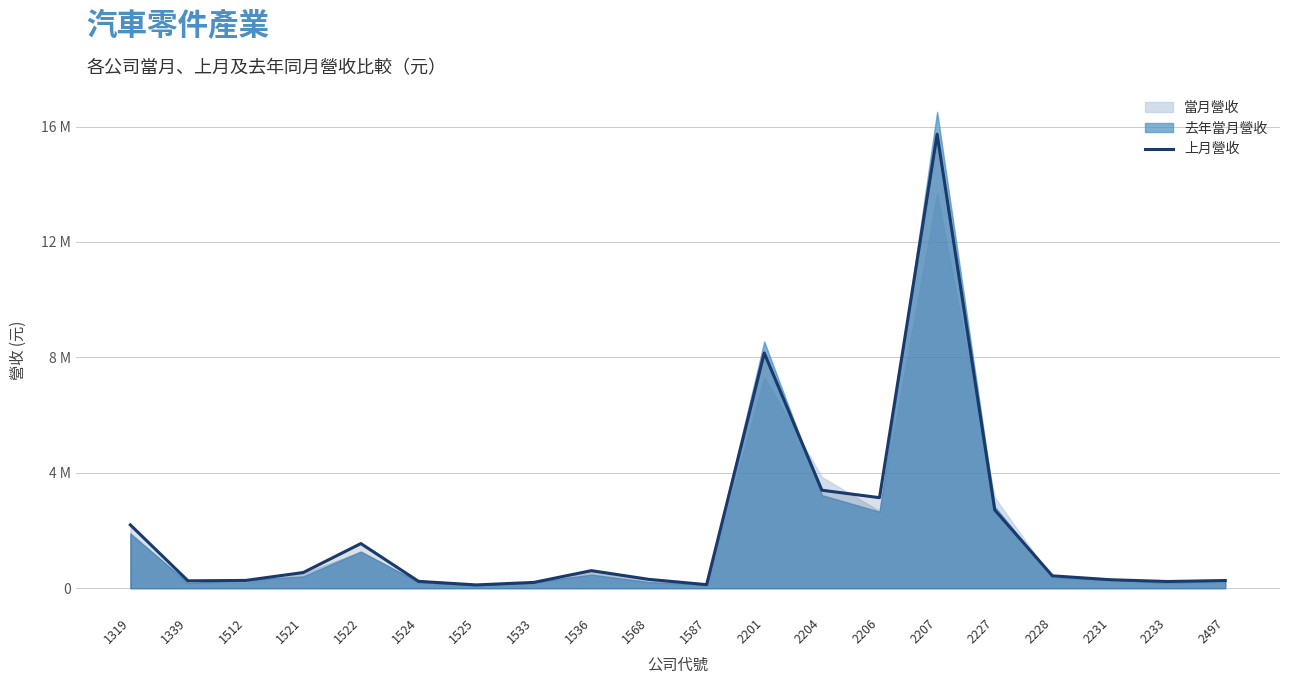

What is the smallest value displayed?

114125